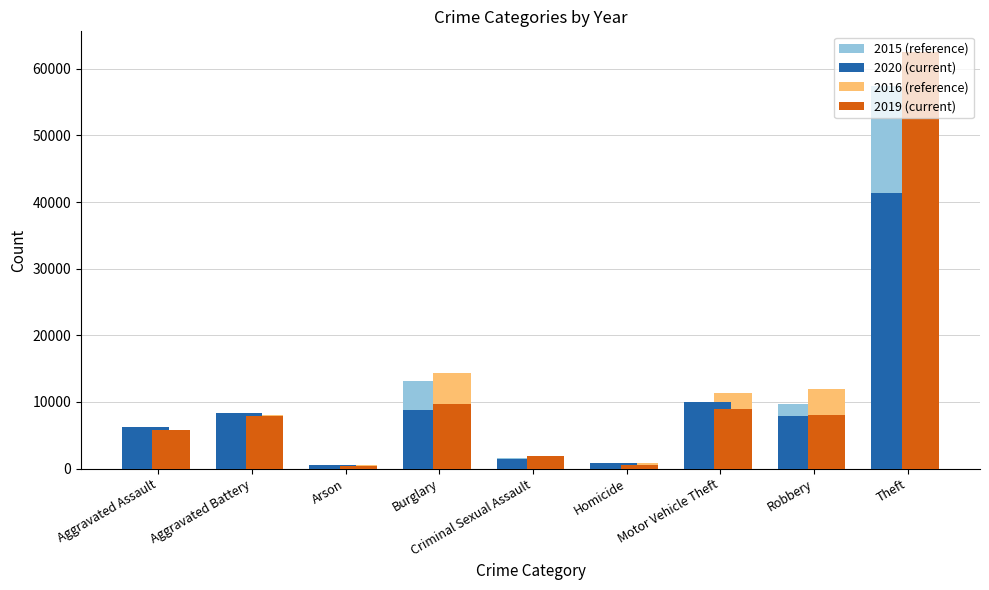

Are the bars horizontal?

No